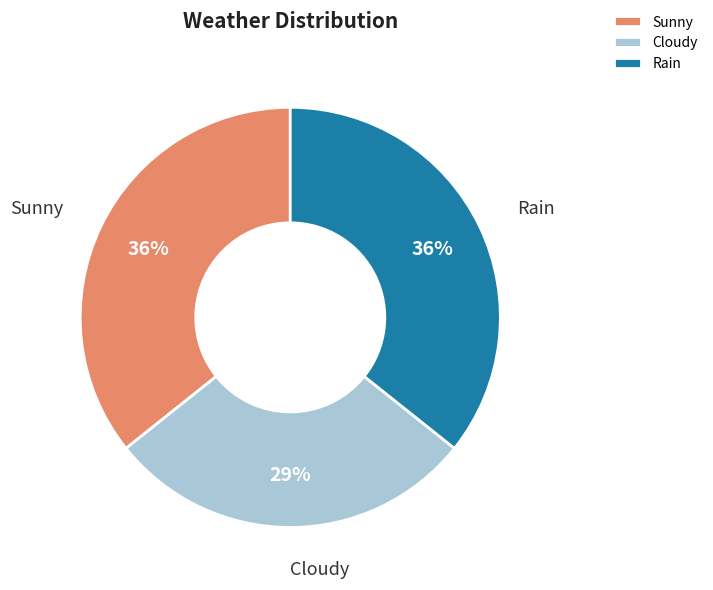

The Sunny slice represents 29% of the pie. True or false?

False